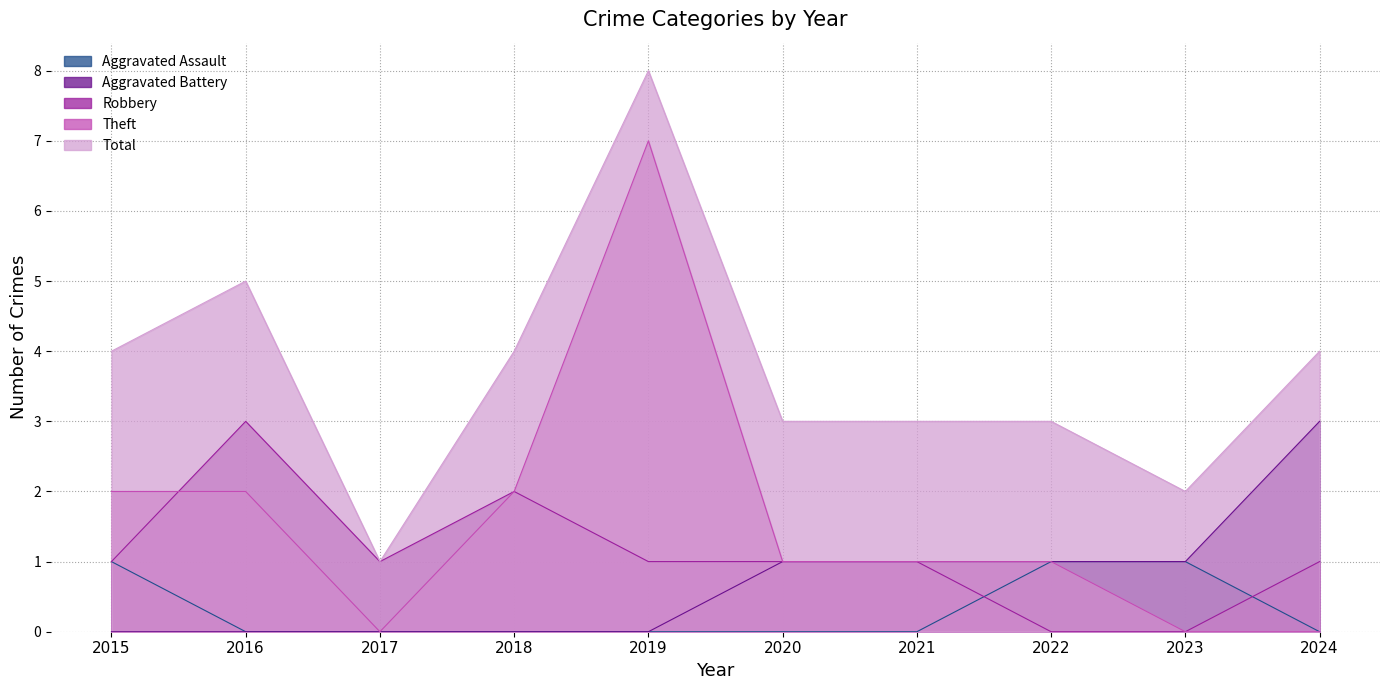

After their last crossing, which series has the higher values: Robbery or Aggravated Assault?

Robbery